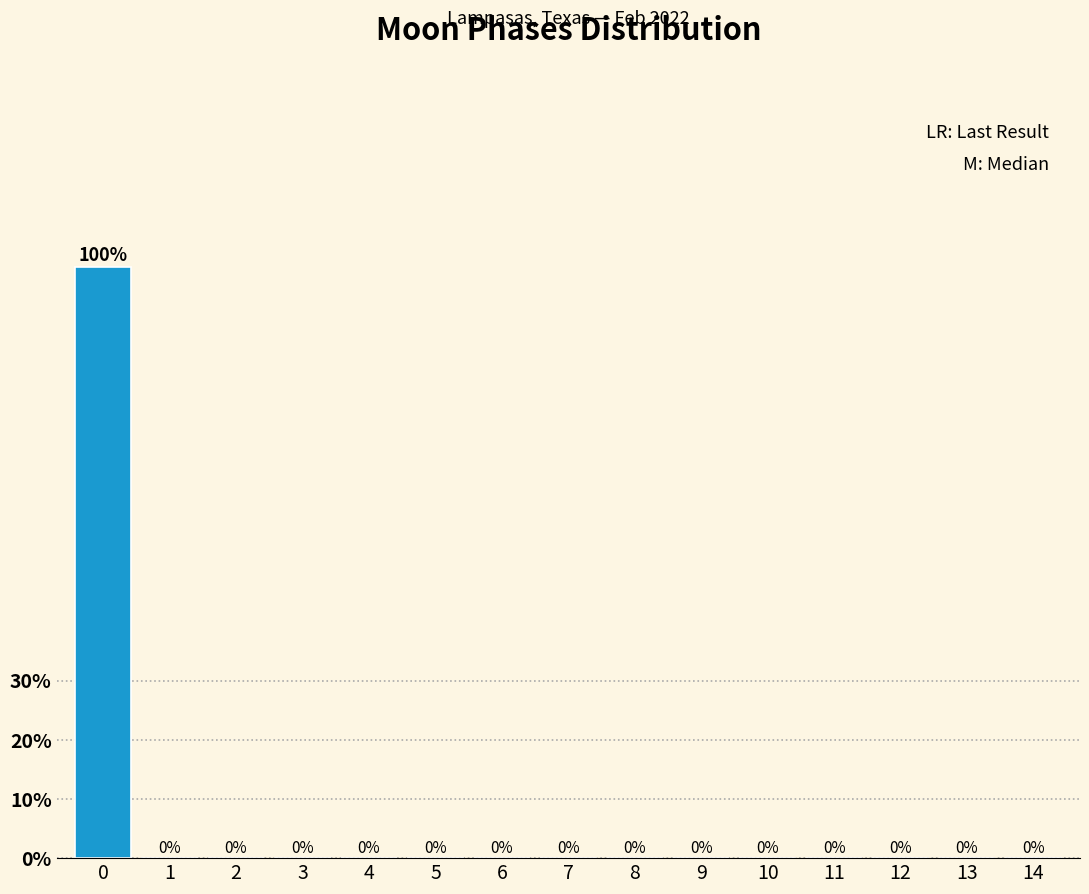

Reading right to left, list all the values displayed in this chart.

14=0	13=0	12=0	11=0	10=0	9=0	8=0	7=0	6=0	5=0	4=0	3=0	2=0	1=0	0=100